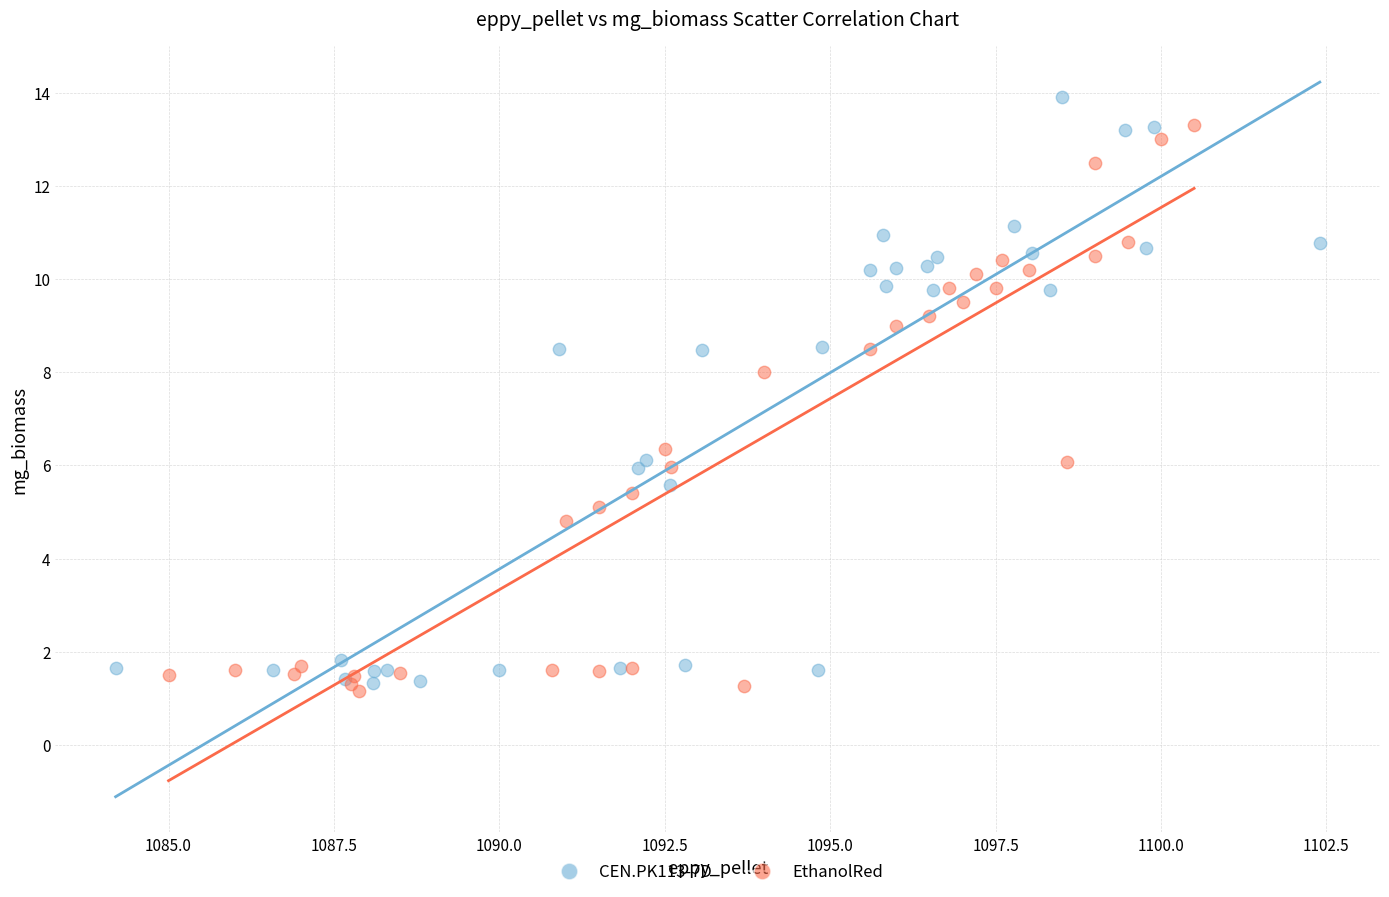

Which series has the largest Y range (max minus min)?

CEN.PK113-7D